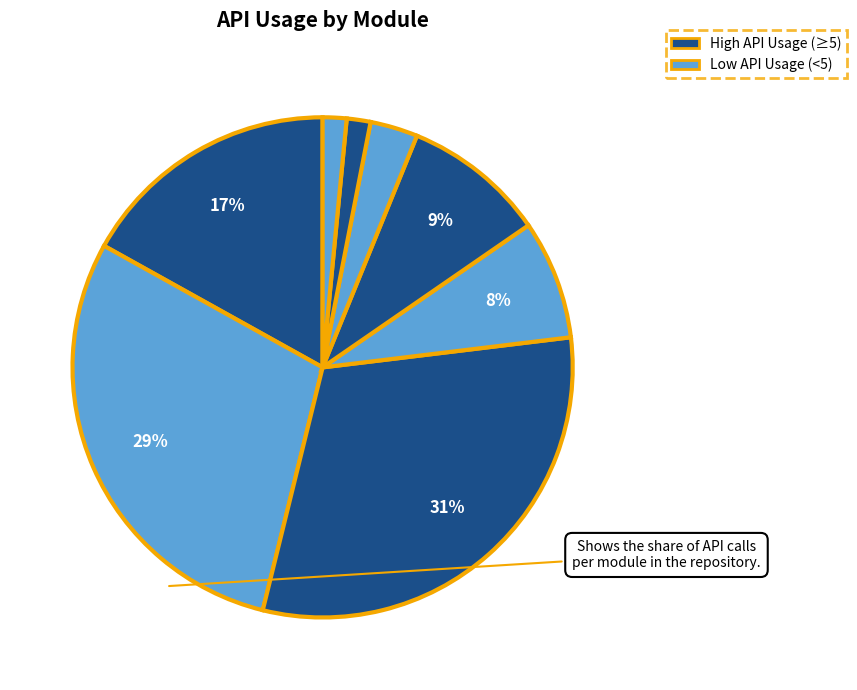

Count the number of slices in the pie.

8